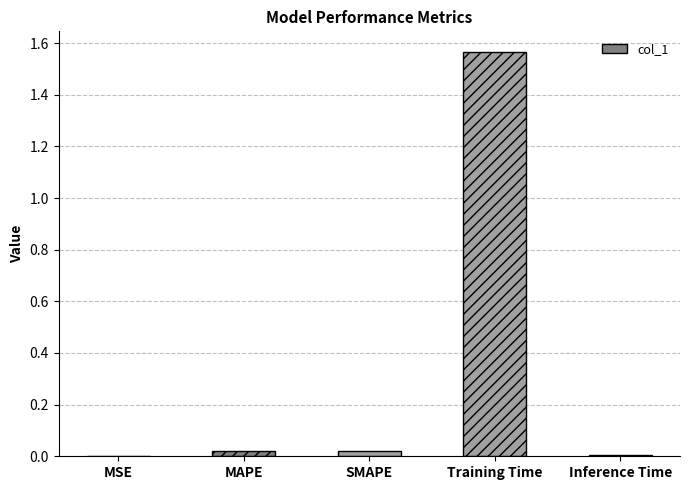

At which category does the chart reach its peak across all series?

Training Time